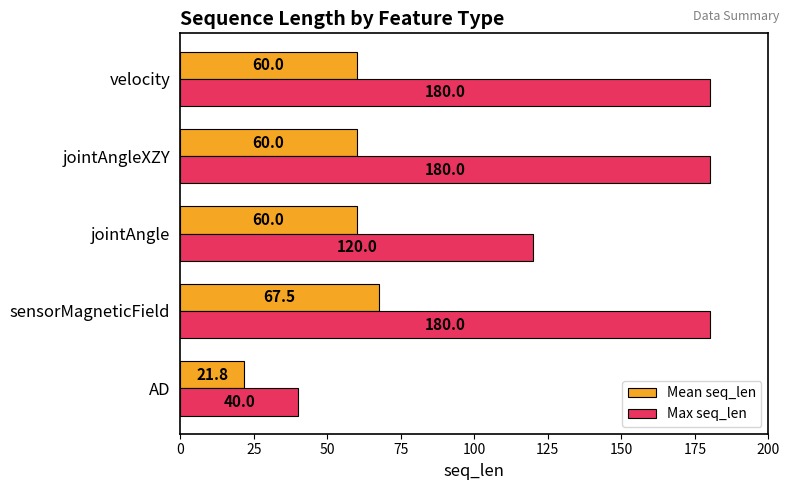

Rank the series at velocity from lowest to highest value.

Mean seq_len, Max seq_len